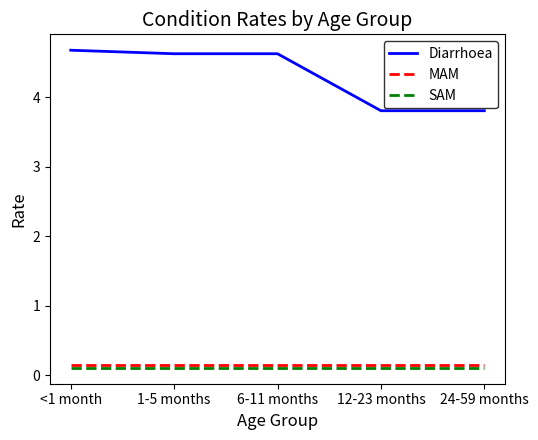

What is the total value across all series at 1-5 months?

4.9